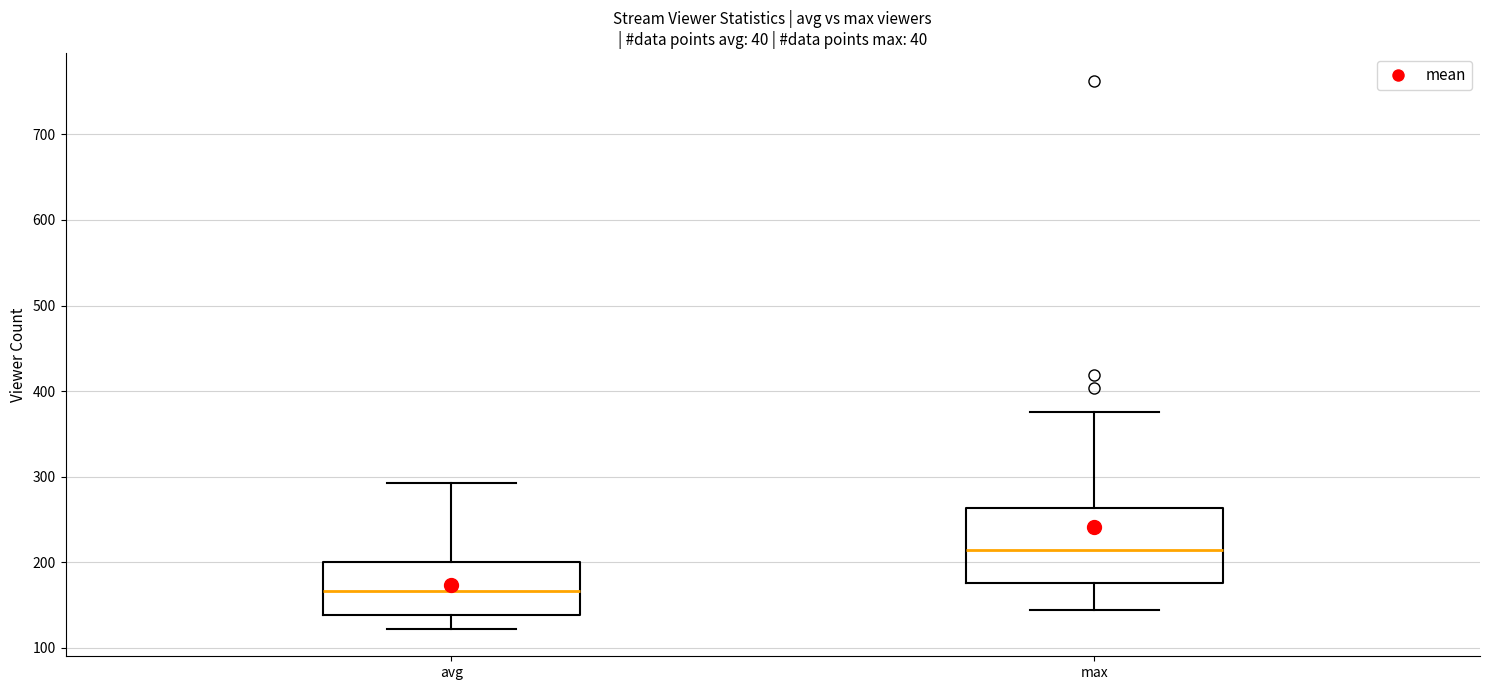

Where is the upper edge of the box for avg on the y-axis? The values are not printed on the chart, so give them approximately, as read against the axis.

200